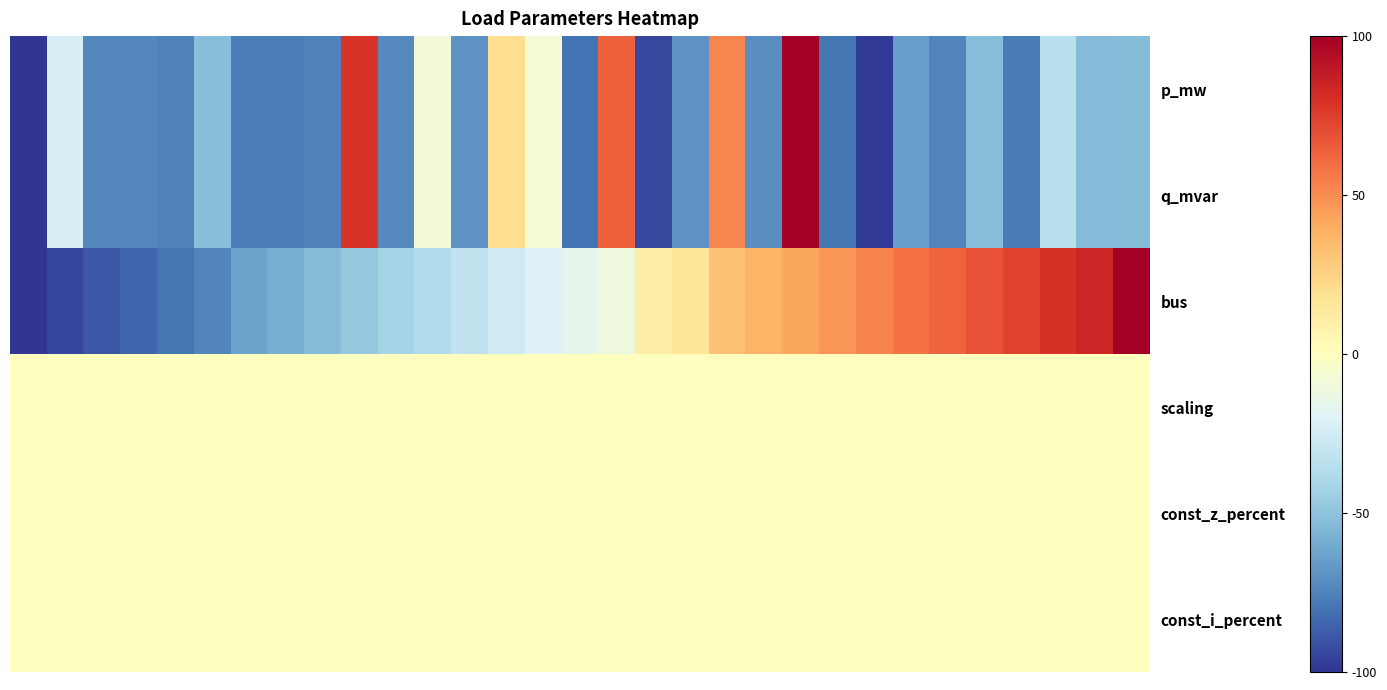

List the series in order of their peak value, highest first.

p_mw, q_mvar, bus, scaling, const_z_percent, const_i_percent